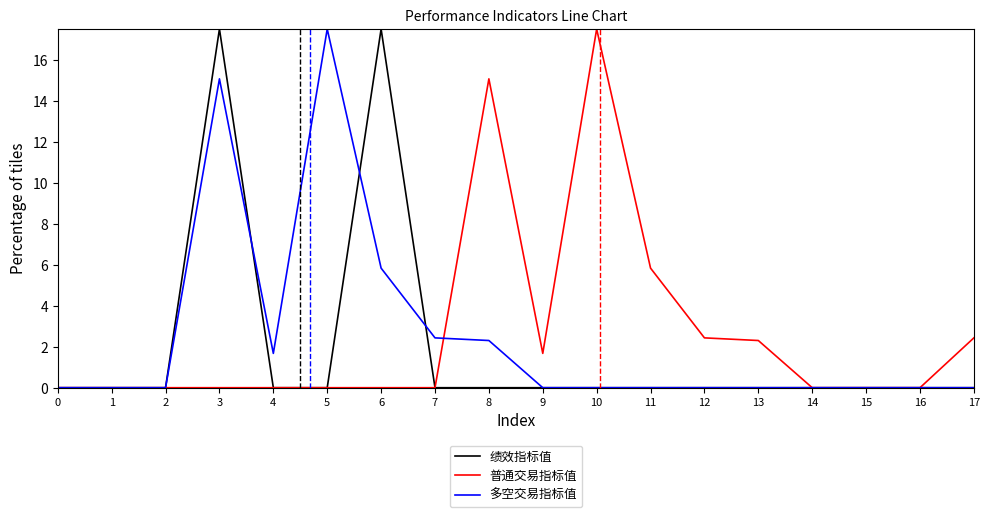

Is it true that 多空交易指标值 equals 0.0 at 17?

True